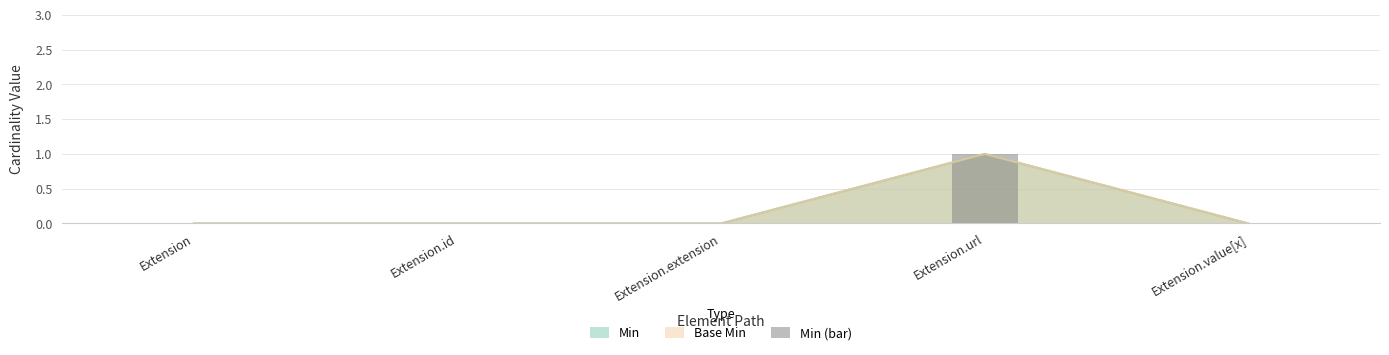

What is the label of the 2nd bar from the left?

Extension.id